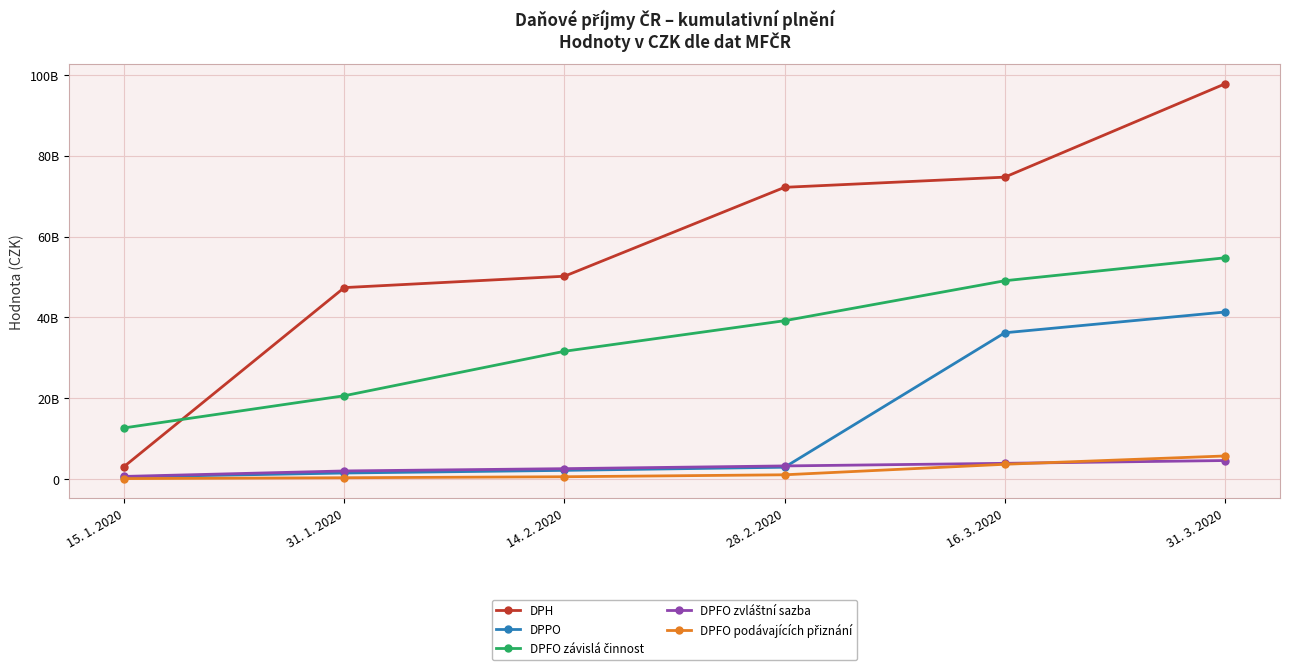

The DPPO series shows 3005027140.7 at 14. 2. 2020. True or false?

False